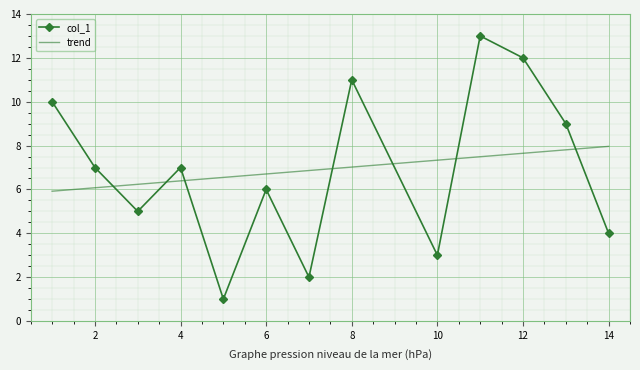

What is the sum of the values at 2 and 3?

12